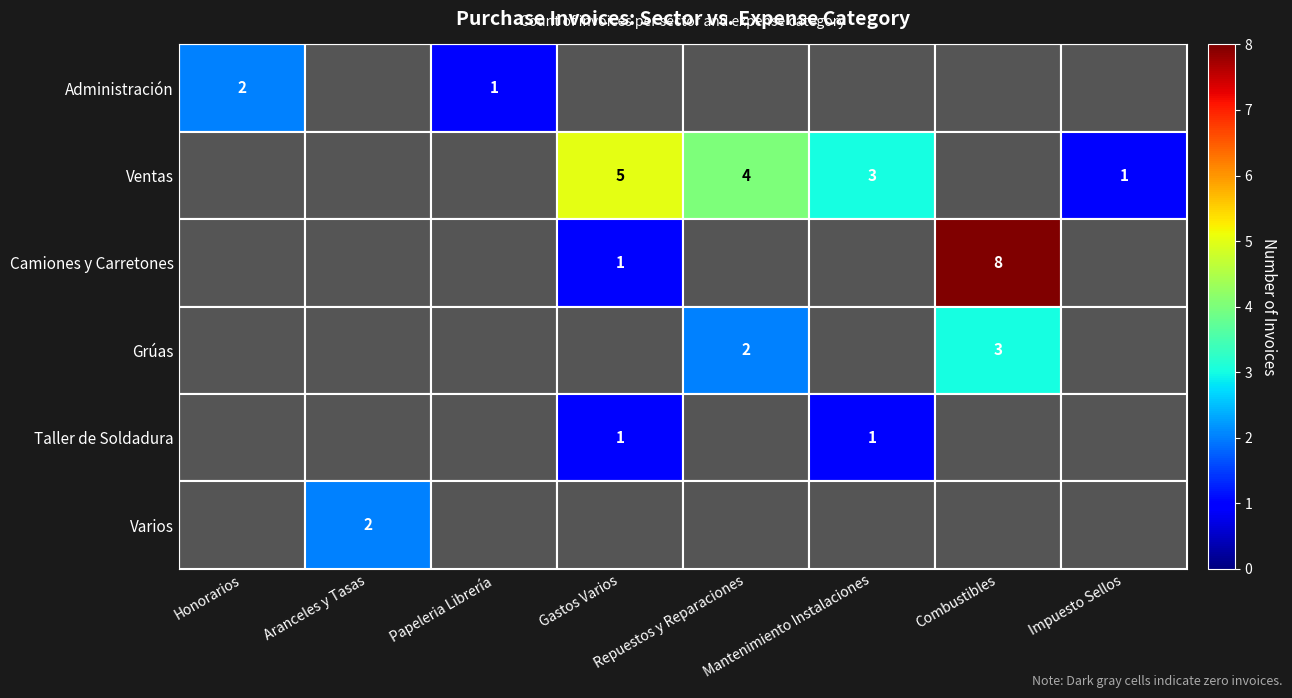

The Ventas series shows 1 at Impuesto Sellos. True or false?

True